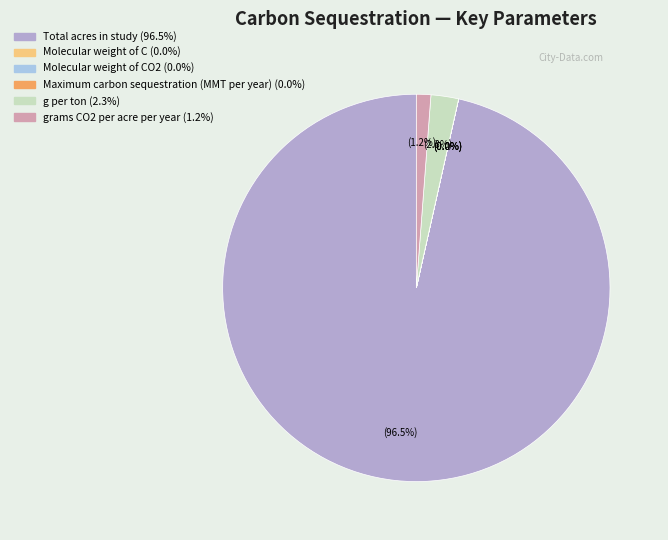

Does any single category account for the majority?

Yes